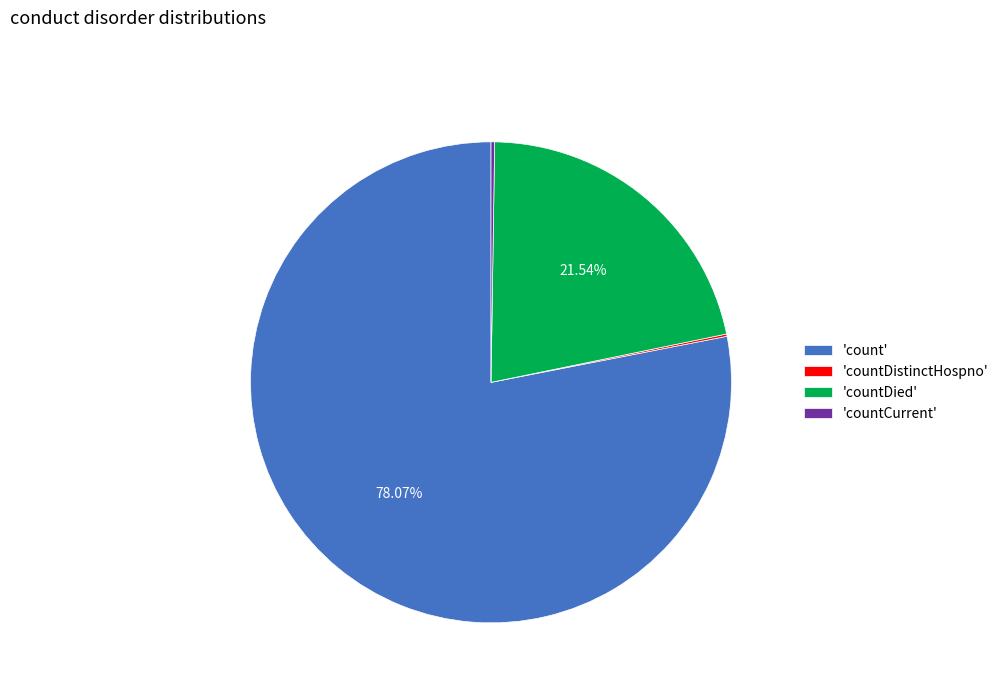

Which has a higher value, 'count' or 'countDied'?

'count'